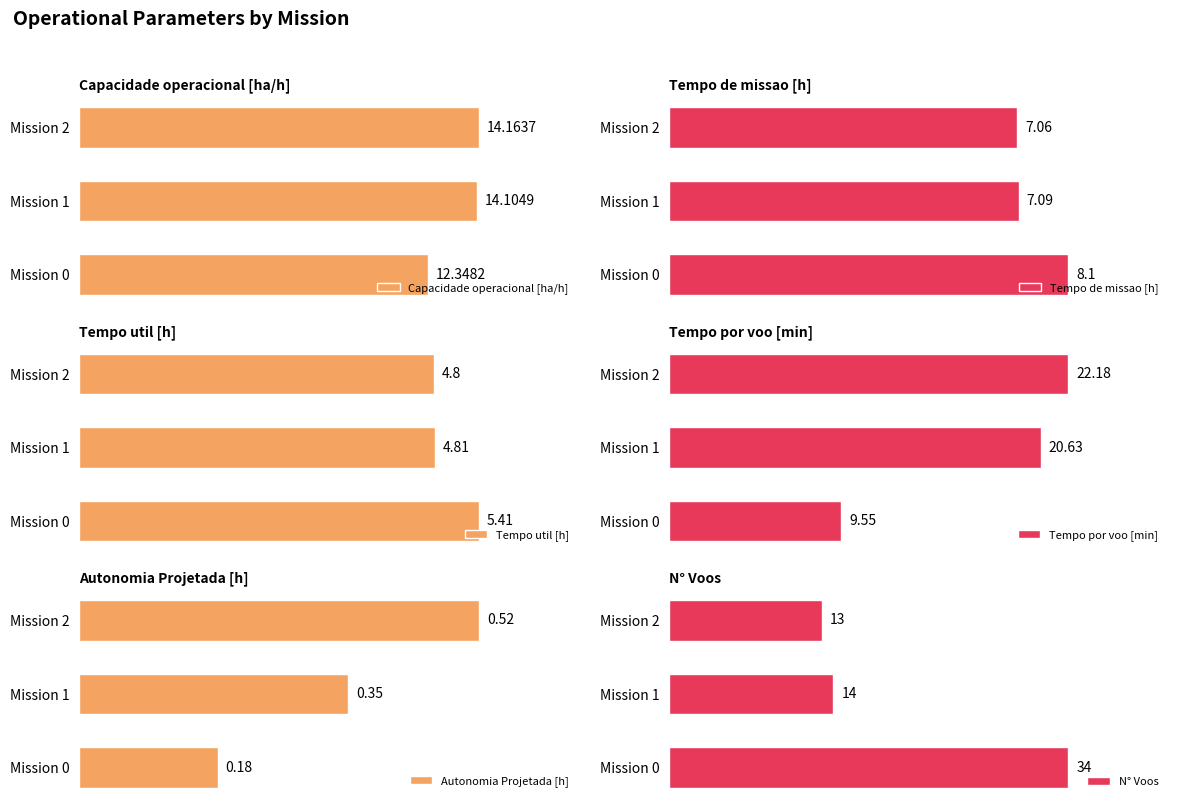

Rank the categories by Capacidade operacional [ha/h] value from lowest to highest.

Mission 0, Mission 1, Mission 2